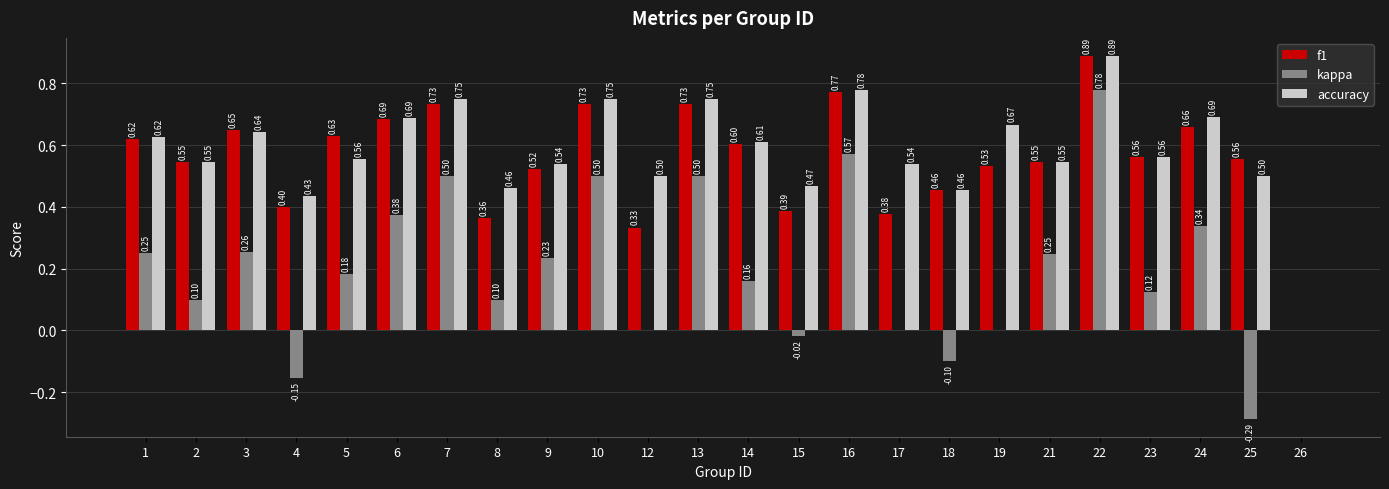

Is the value of f1 at 10 greater than the value of kappa at 5?

Yes